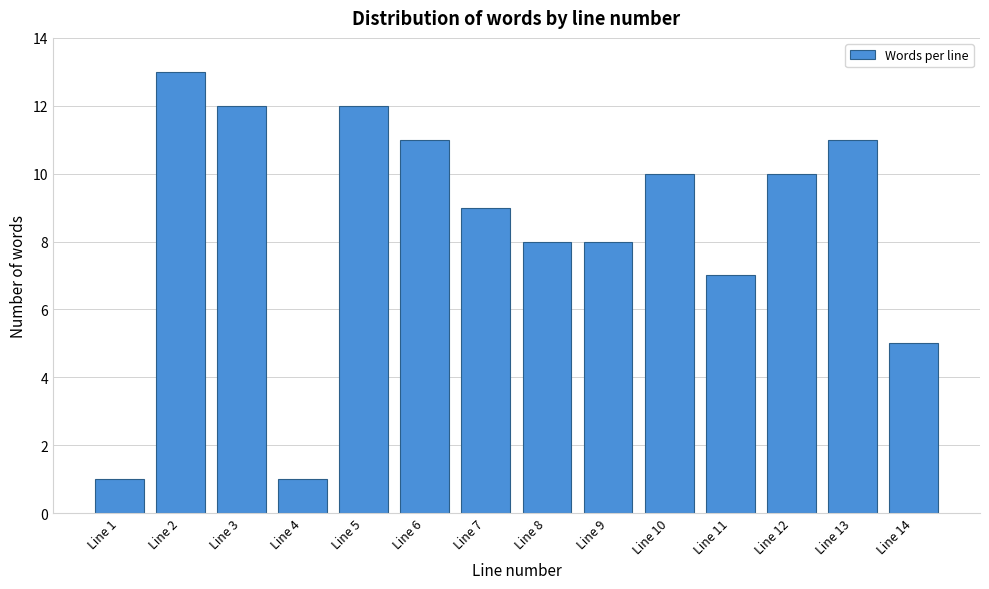

Reading right to left, list all the values displayed in this chart.

Line 14=5	Line 13=11	Line 12=10	Line 11=7	Line 10=10	Line 9=8	Line 8=8	Line 7=9	Line 6=11	Line 5=12	Line 4=1	Line 3=12	Line 2=13	Line 1=1